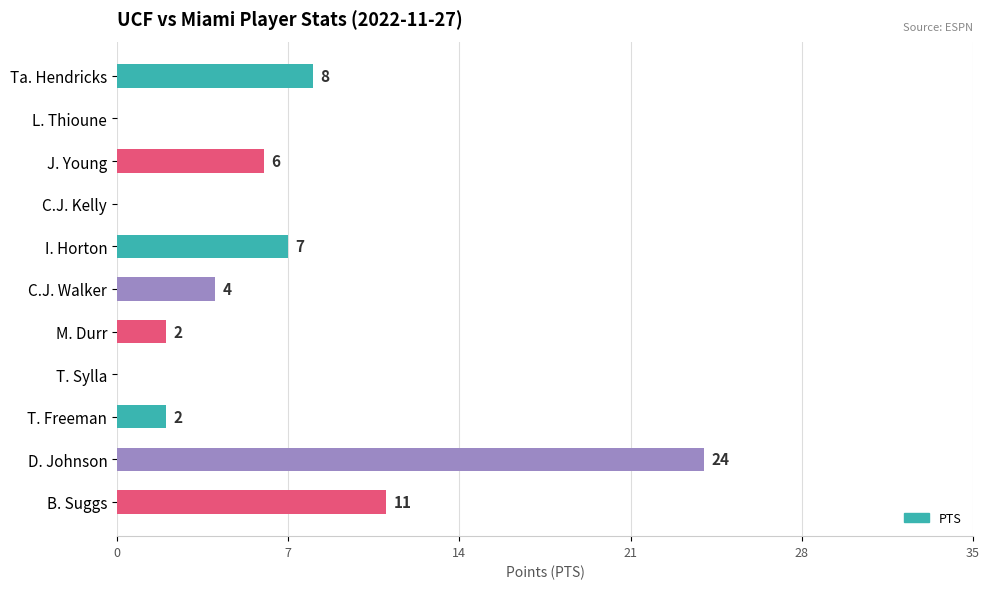

Count the number of data series in this chart.

1